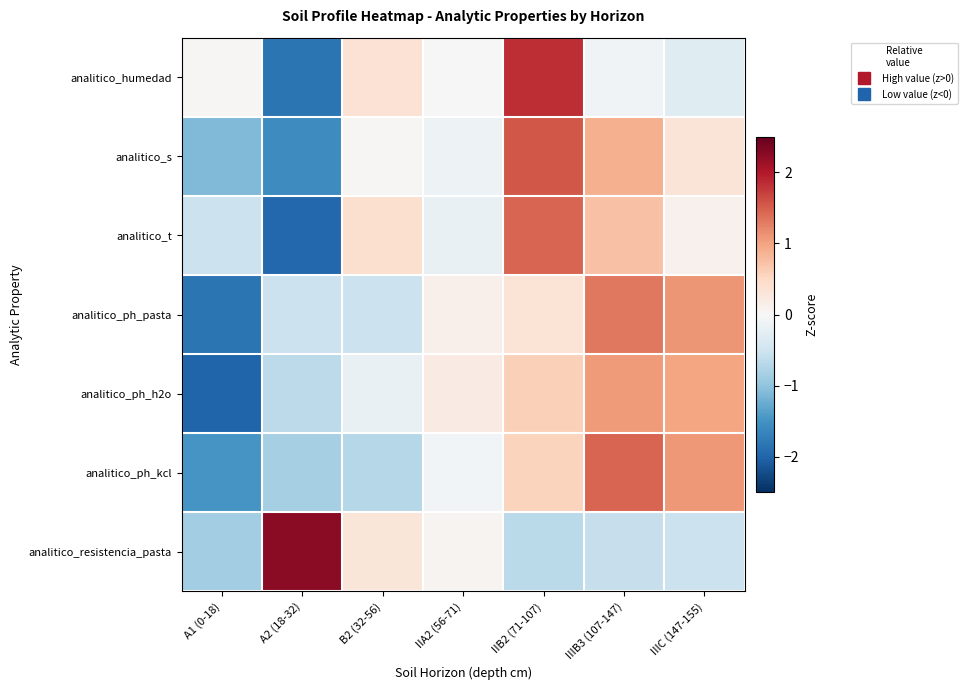

Which has a higher value, B2 (32-56) or IIA2 (56-71)?

B2 (32-56)